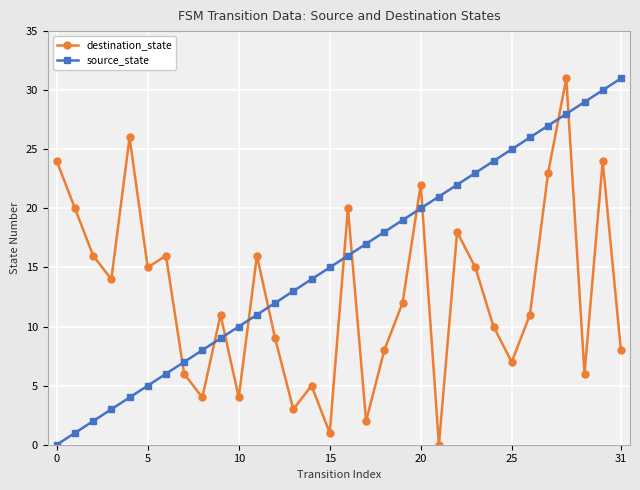

True or false: destination_state has more than 0 interior local peaks.

True